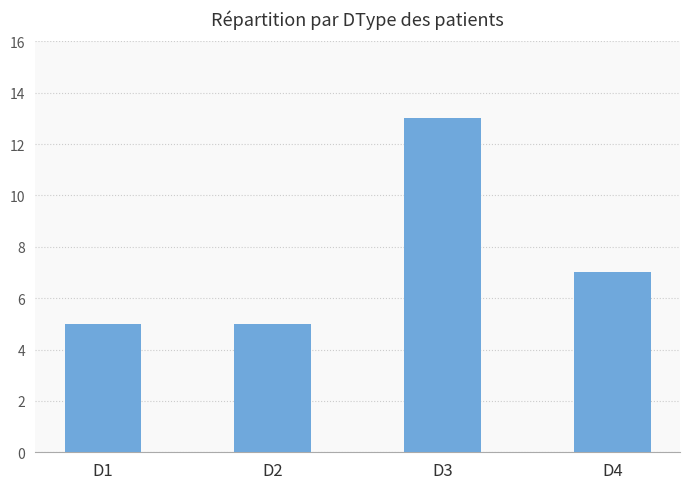

Count the number of categories in the chart.

4